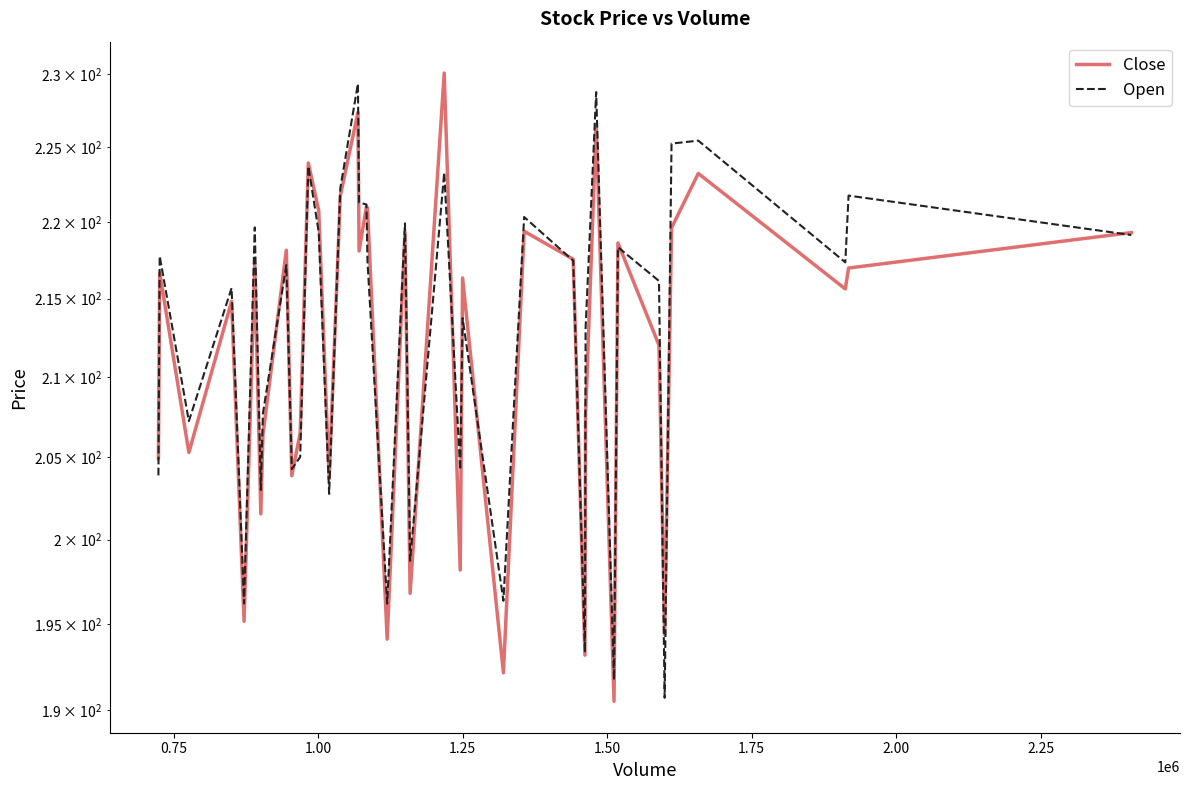

Count the number of categories in the chart.

40